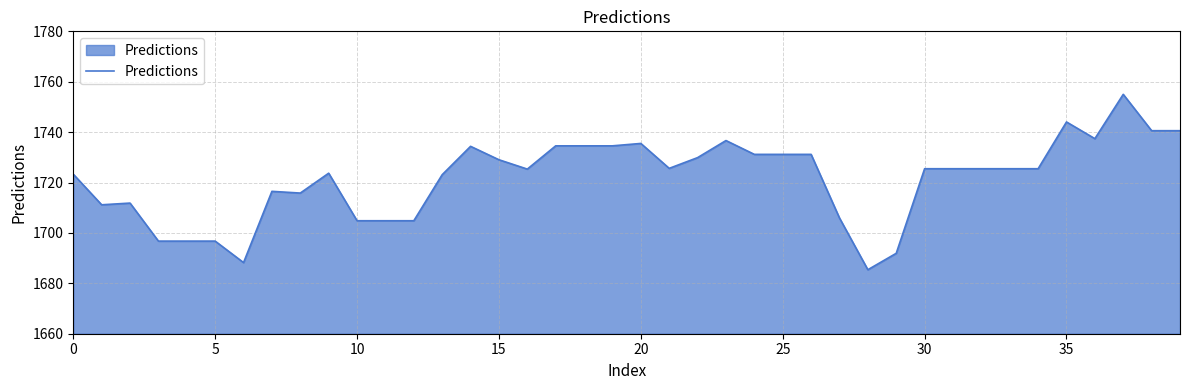

What is the difference between the maximum and minimum values?

69.6